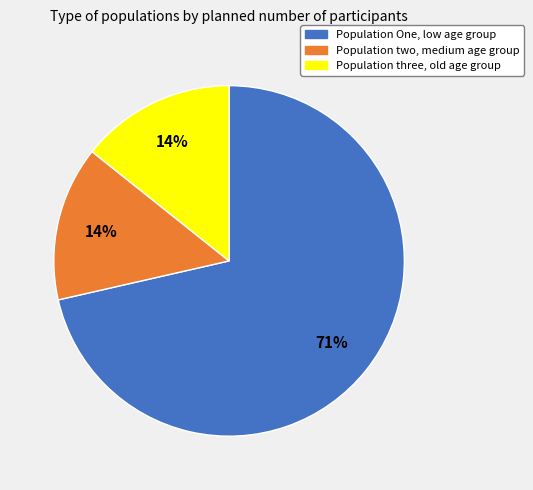

Is there any slice that represents more than half of the pie?

Yes